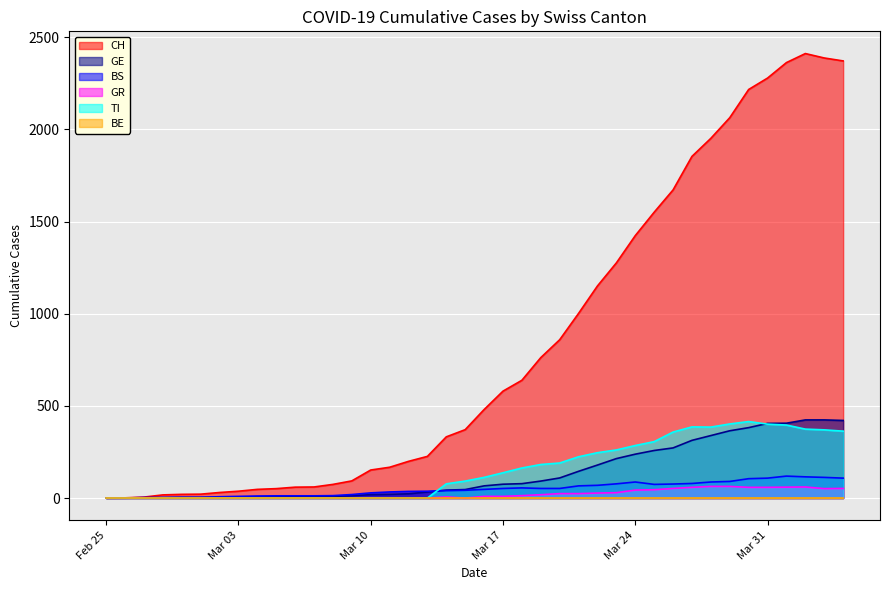

Where is GE nearest to the value 212?

2020-03-23